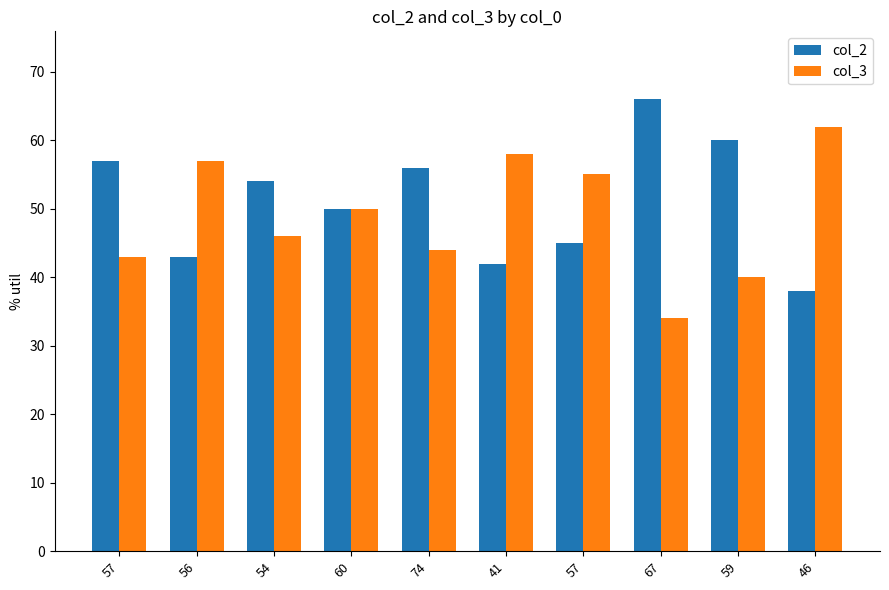

Count the number of data series in this chart.

2